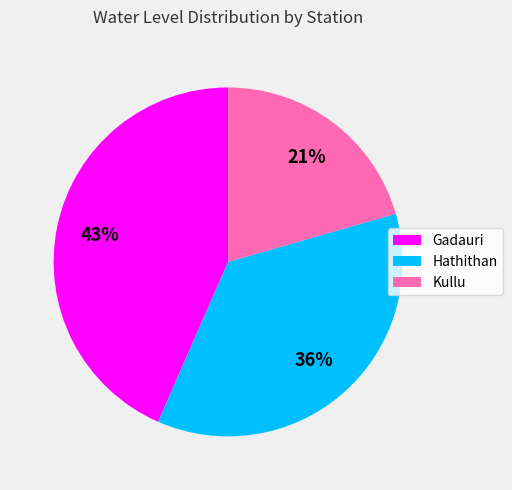

To the nearest percent, what is the combined percentage of Gadauri and Kullu?

64%